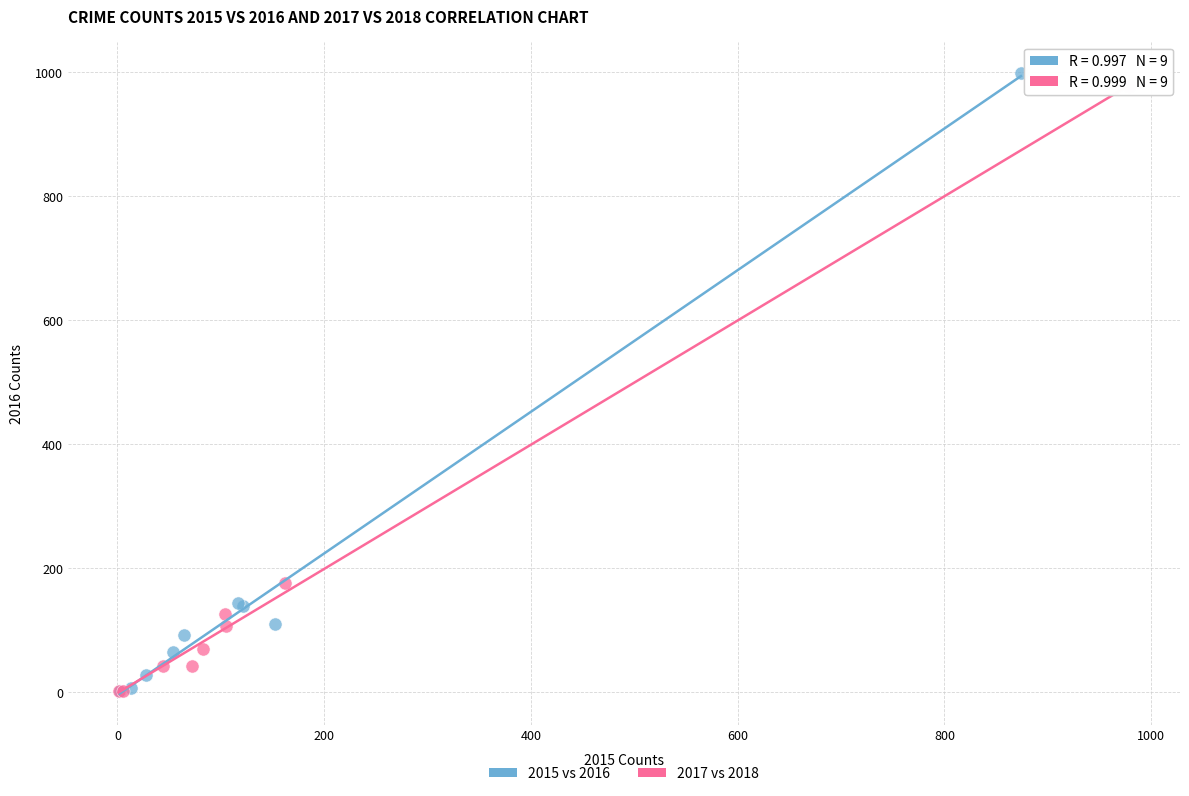

What are all the series names shown in the legend?

2015 vs 2016, 2017 vs 2018